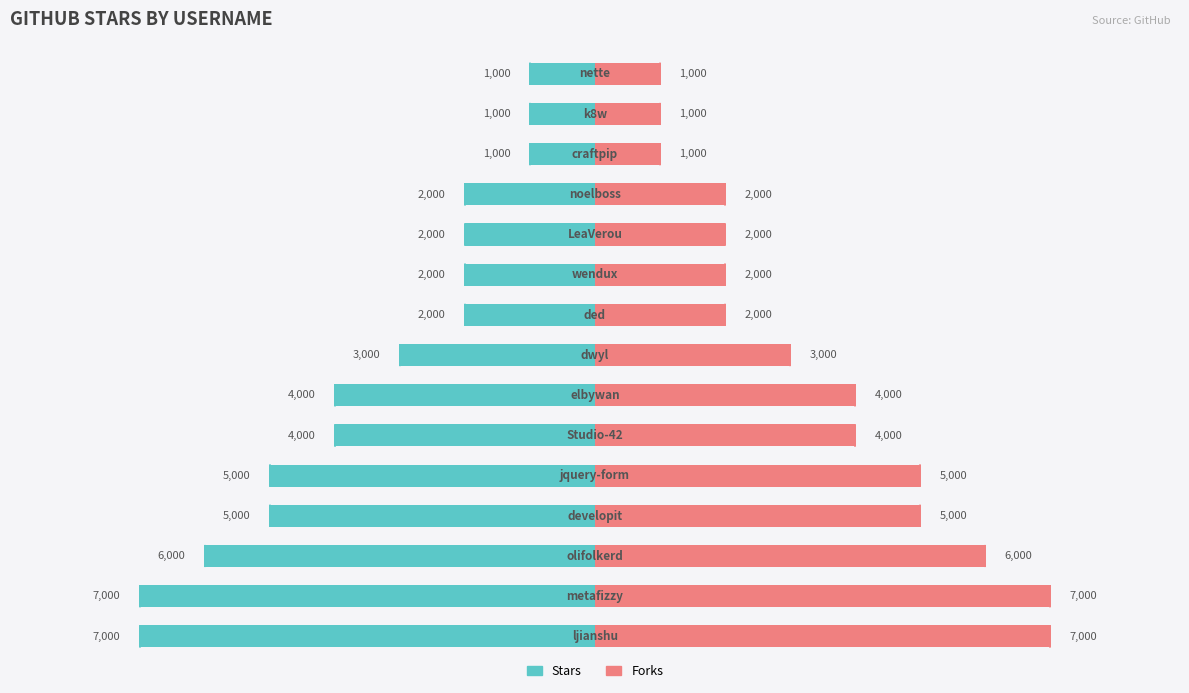

Which has a higher value, −10000 or 11?

11